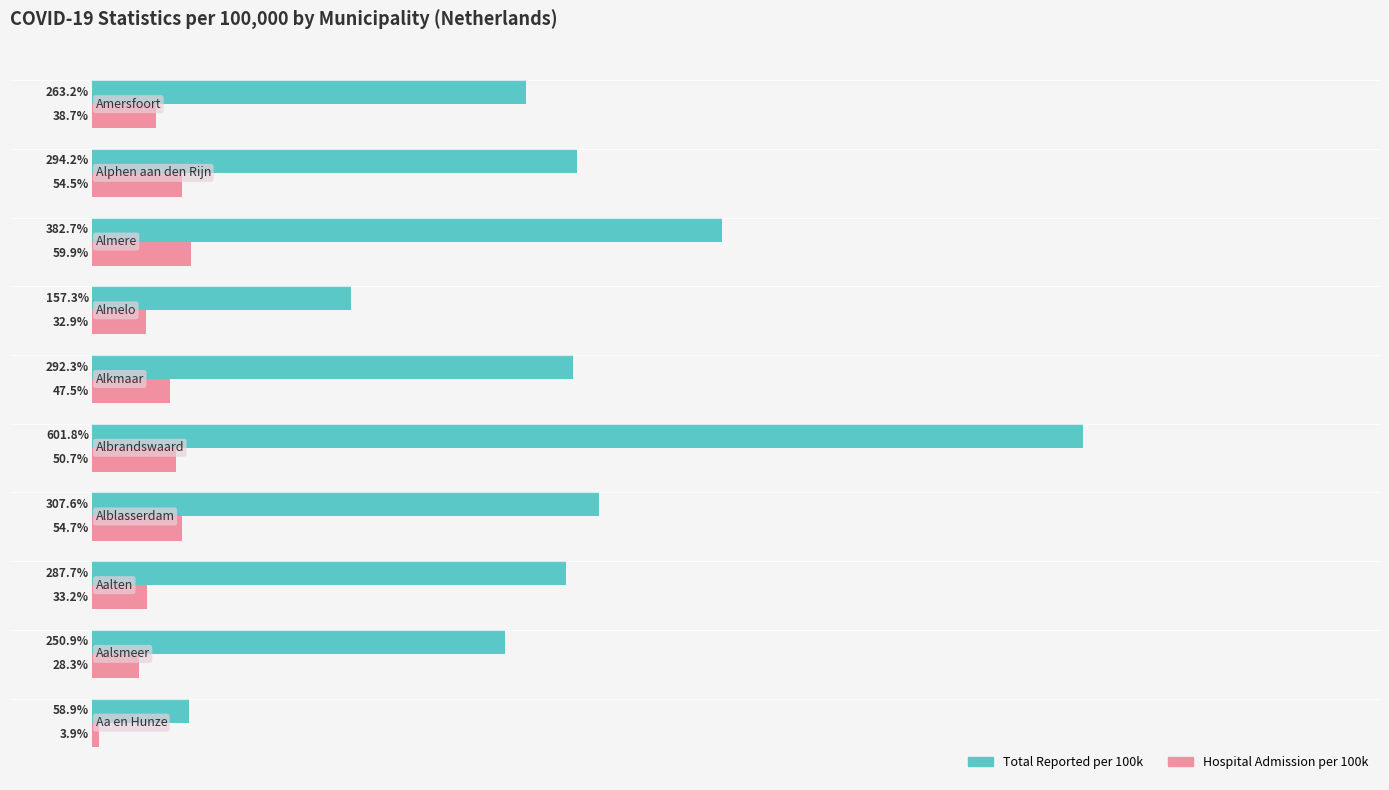

Which series has the largest range (max minus min)?

Total Reported per 100k